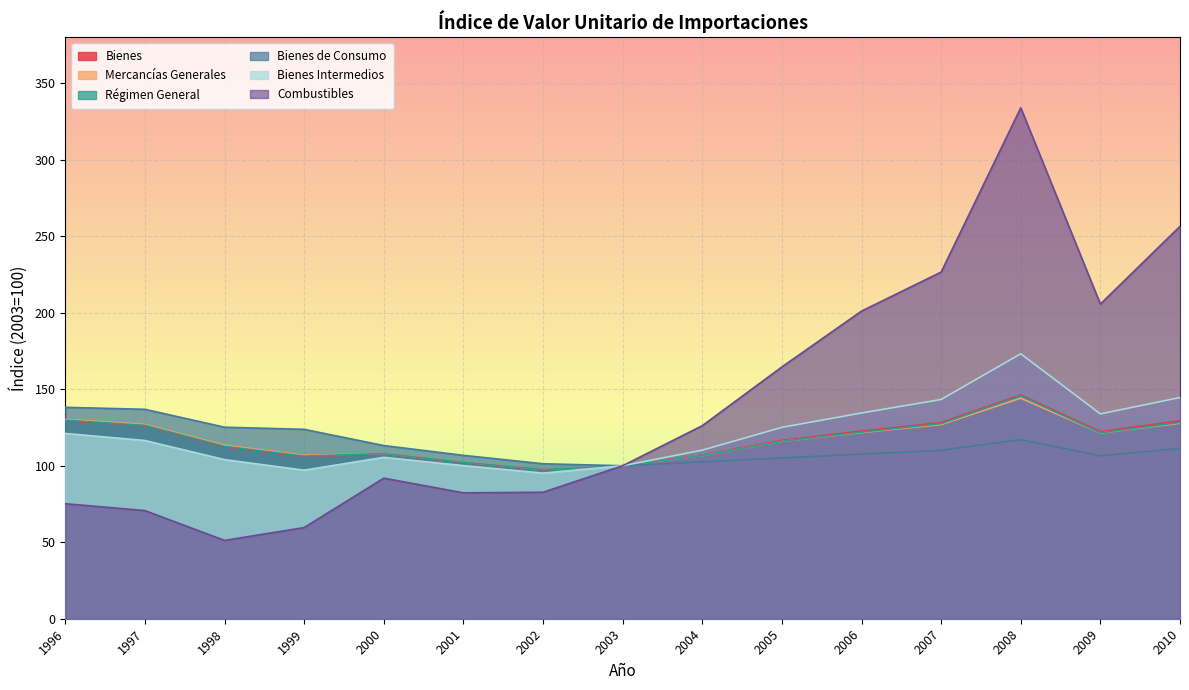

Which series changed the most between 2000 and 2004?

Combustibles